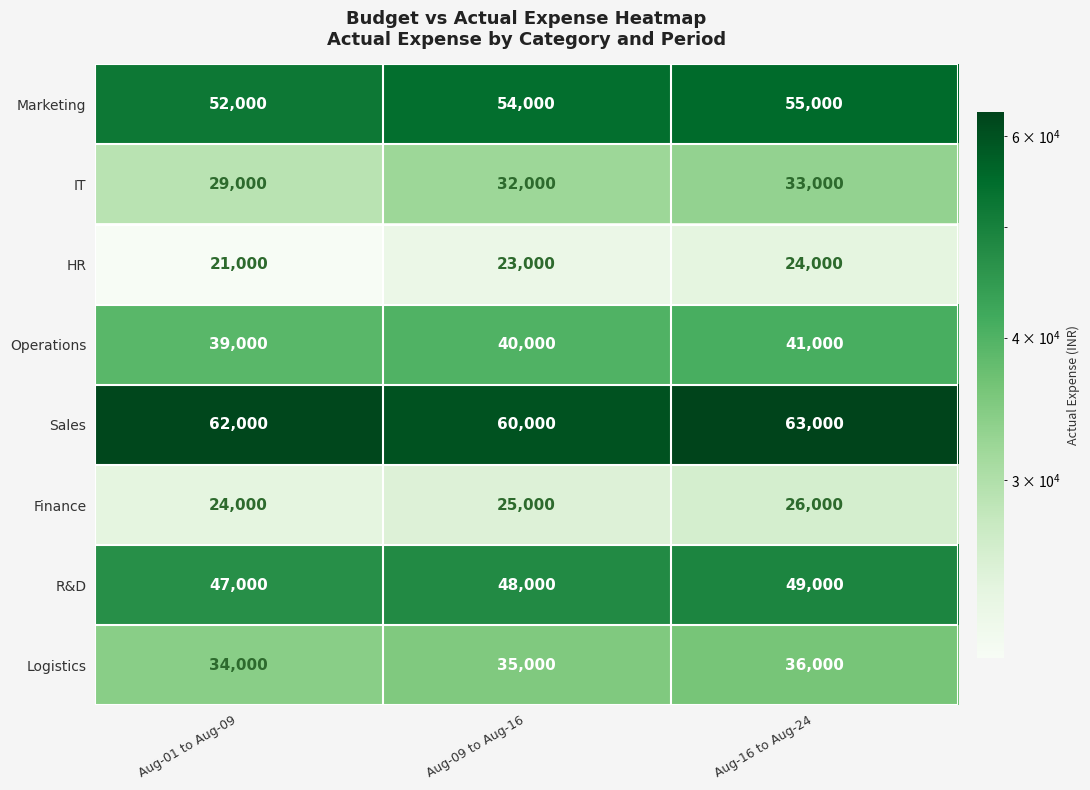

At which label is Finance closest to 25000?

Aug-09 to Aug-16